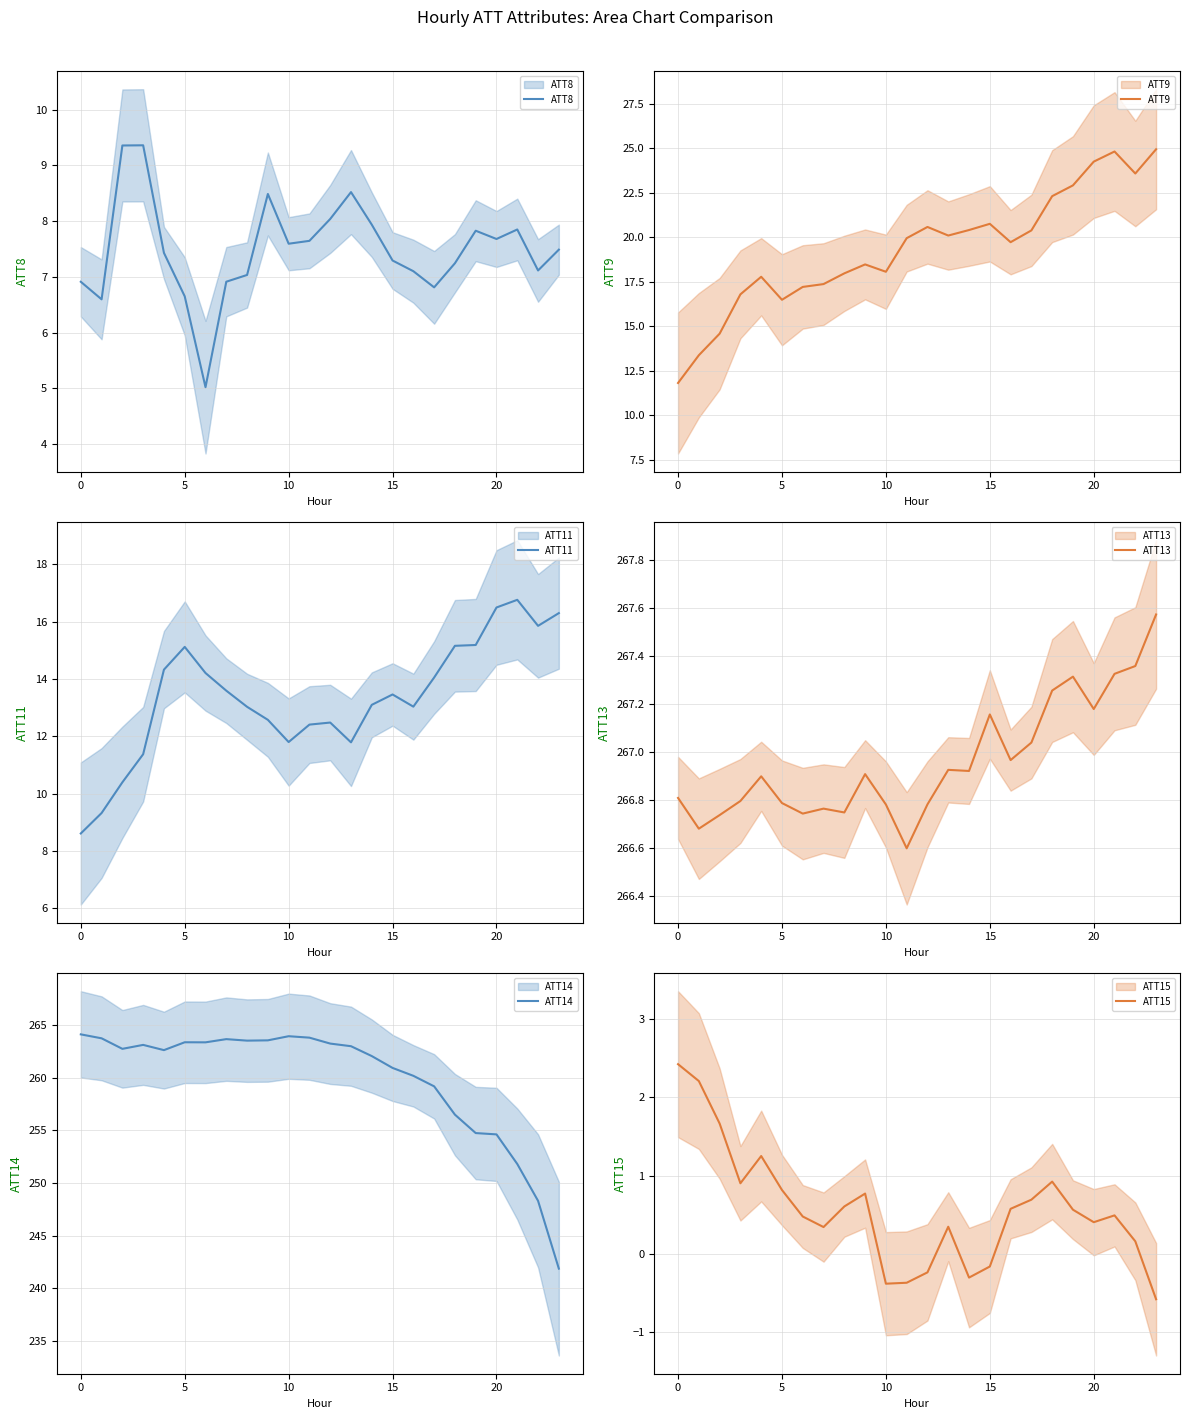

Is it true that ATT13 equals 266.8 at 12?

True